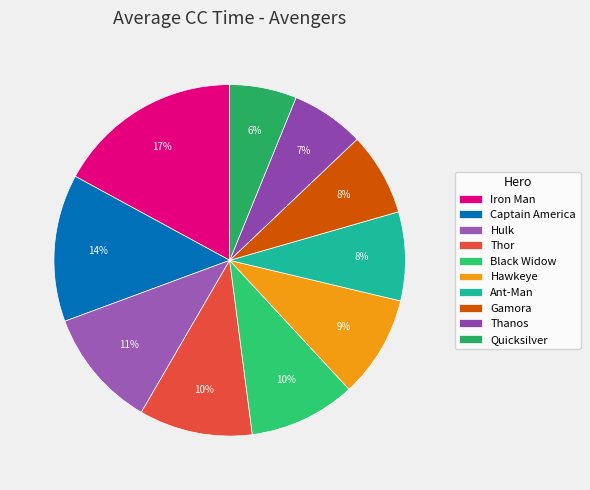

What is the ratio of the value at Captain America to the value at Iron Man?

0.8